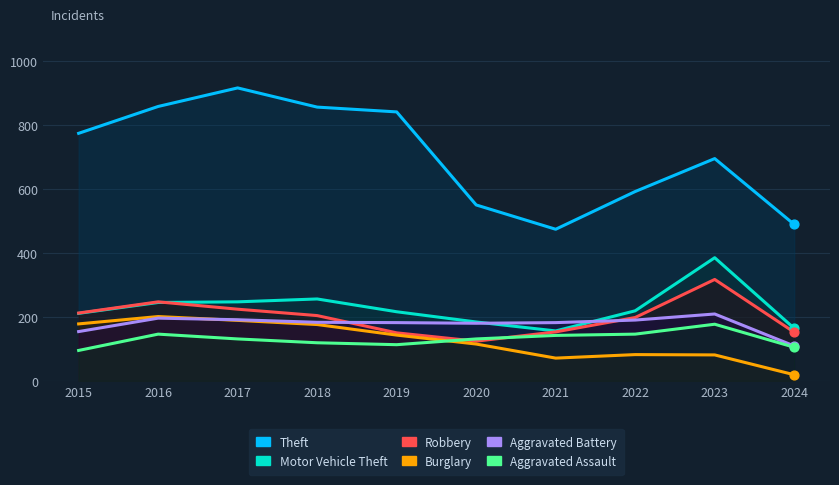

What is the total value across all series at 2020?

1284